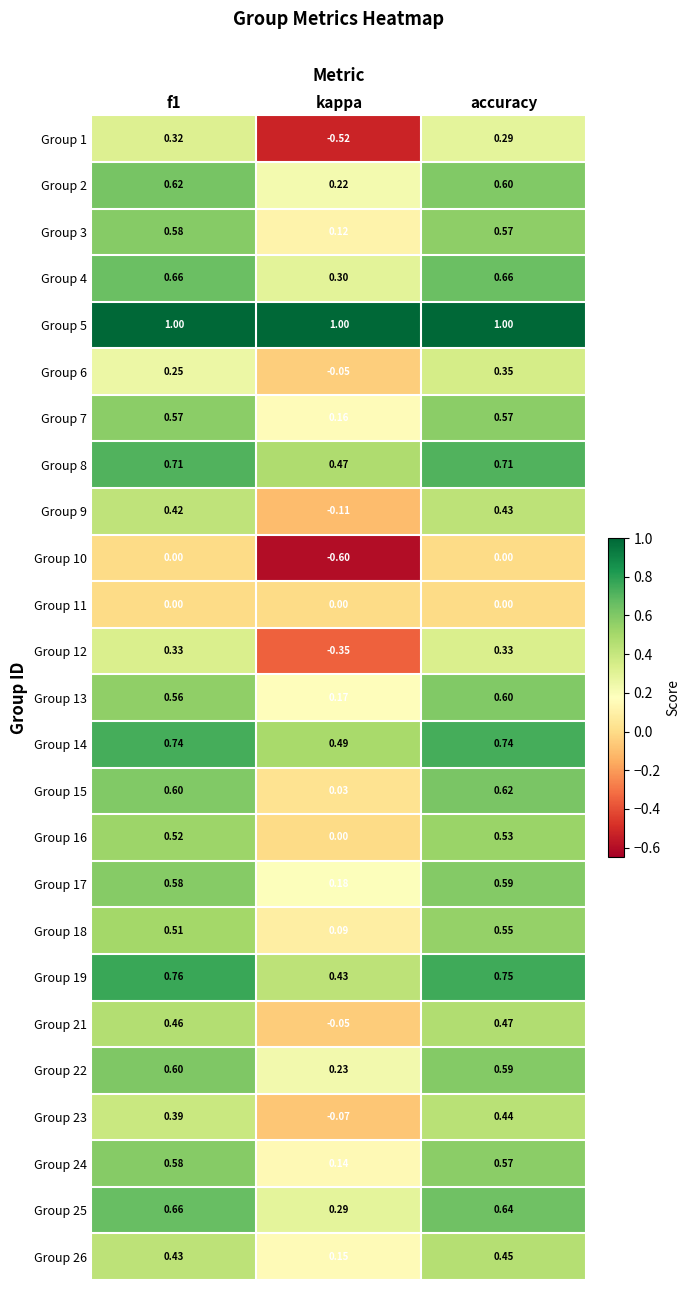

At which label is Group 17 closest to 0?

kappa